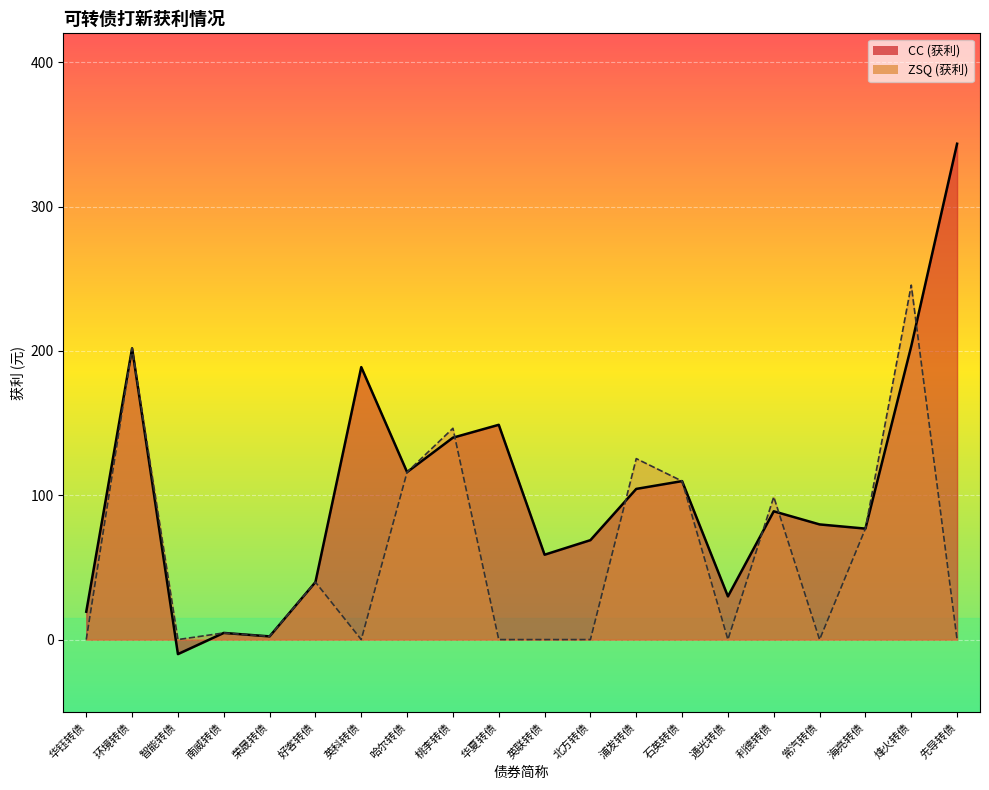

How many intersections are there between ZSQ (获利) and CC (获利)?

5